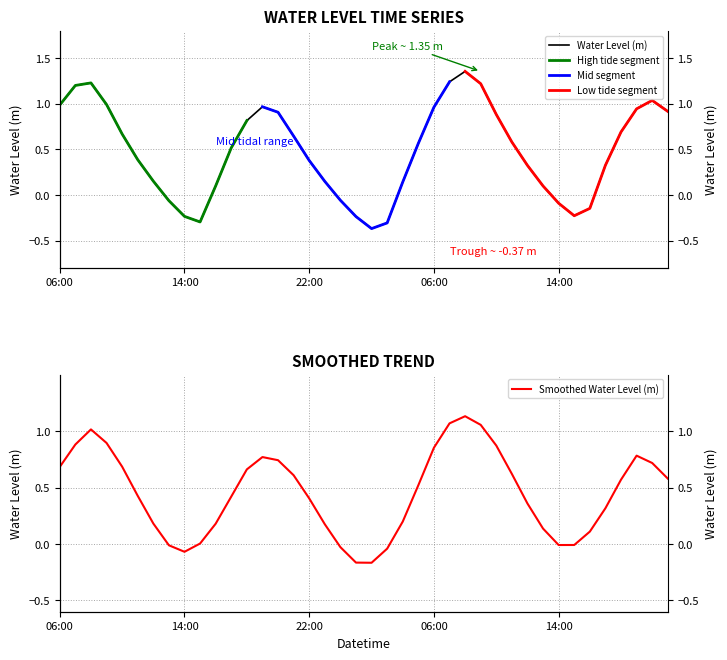

What is the smallest value displayed?

-0.4